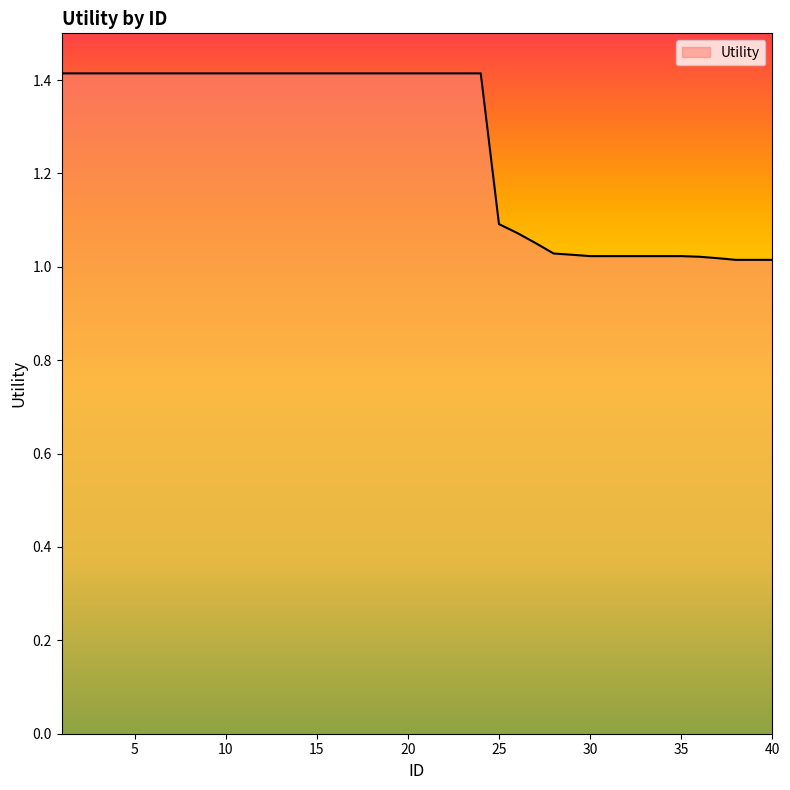

What is the maximum value shown in the chart?

1.4